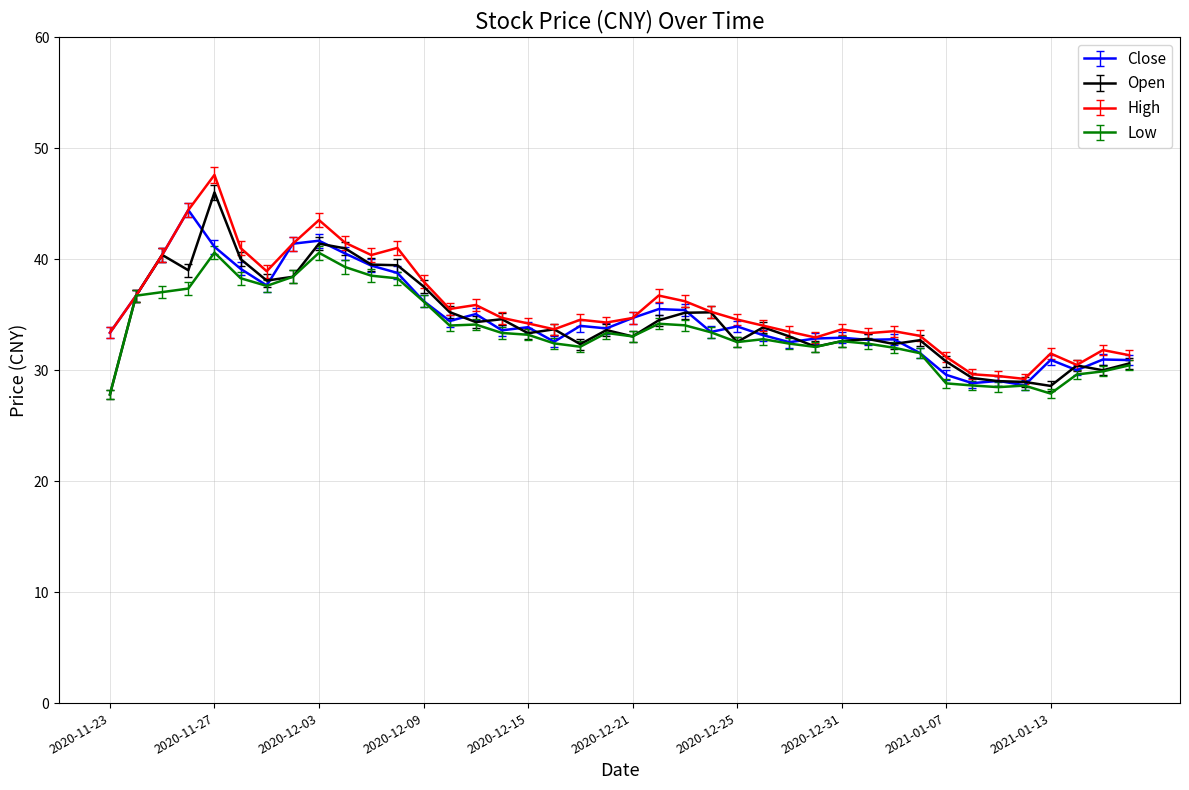

What is the greatest value displayed?

47.6